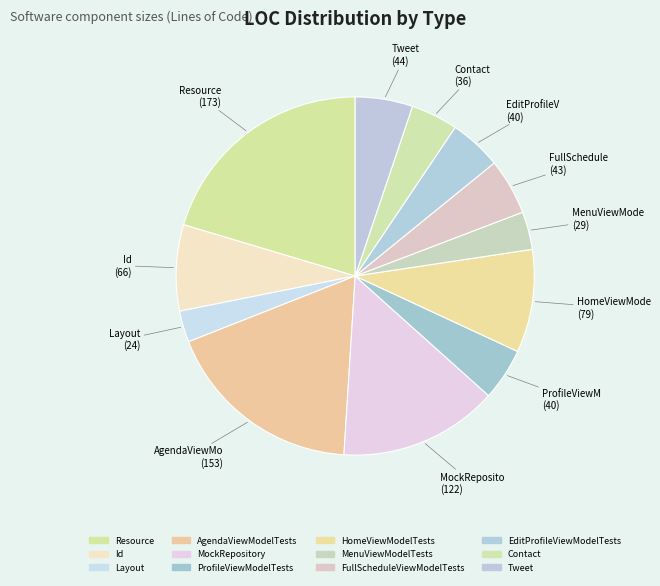

What is the change in value from FullScheduleViewModelTests to Tweet?

+1